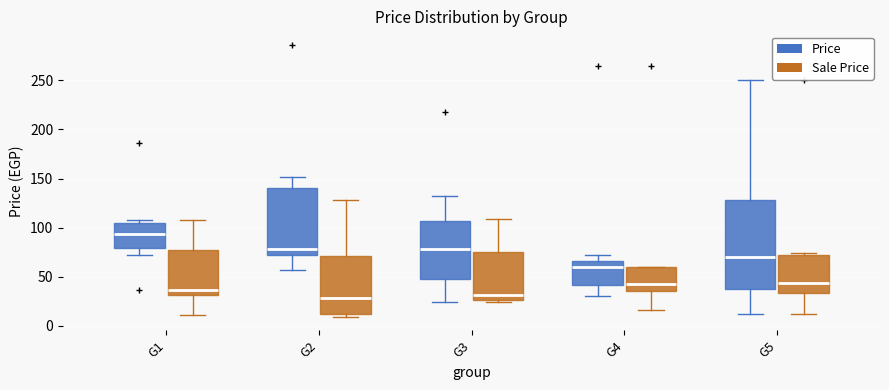

Where is the lower edge of the box for G2 (Price) on the y-axis? The values are not printed on the chart, so give them approximately, as read against the axis.

70